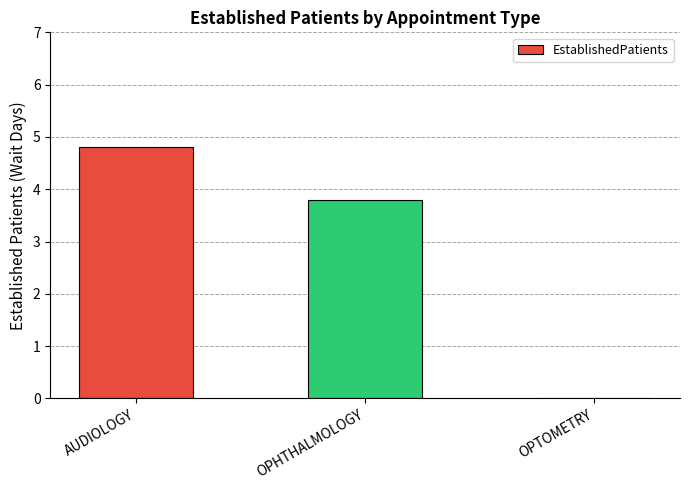

What is the sum of all values?

8.6